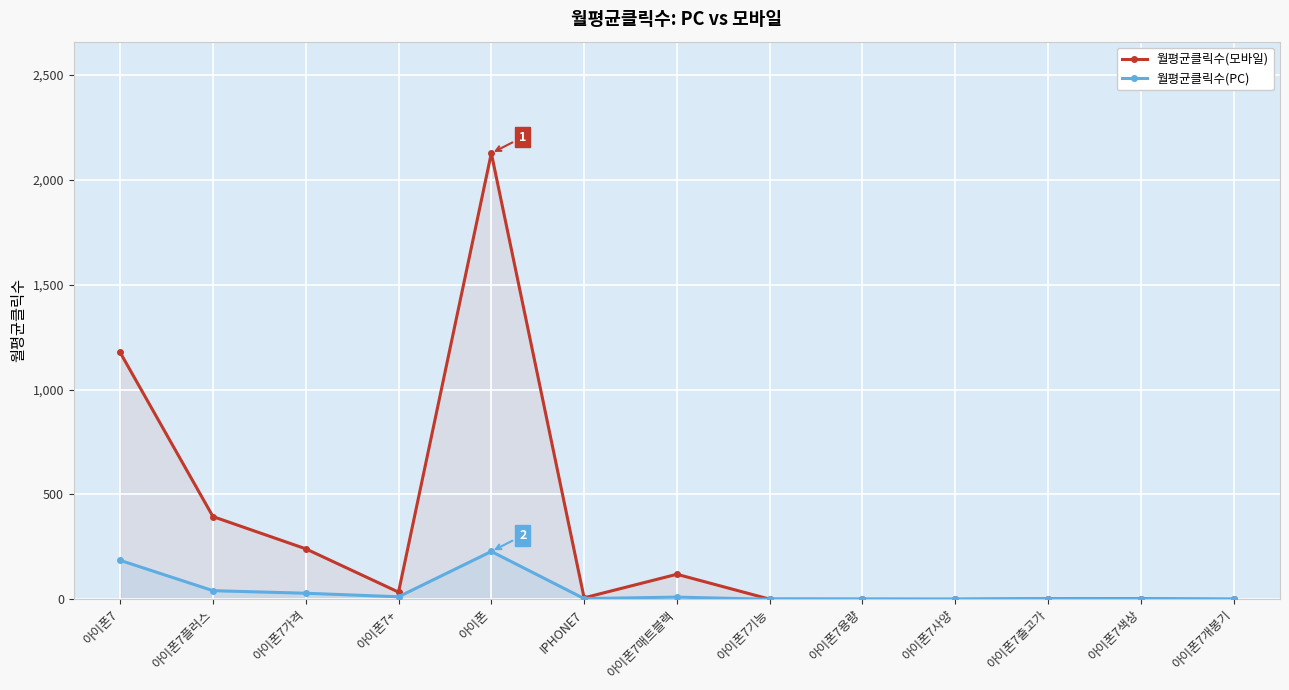

At which category is the sum across all series the highest?

아이폰